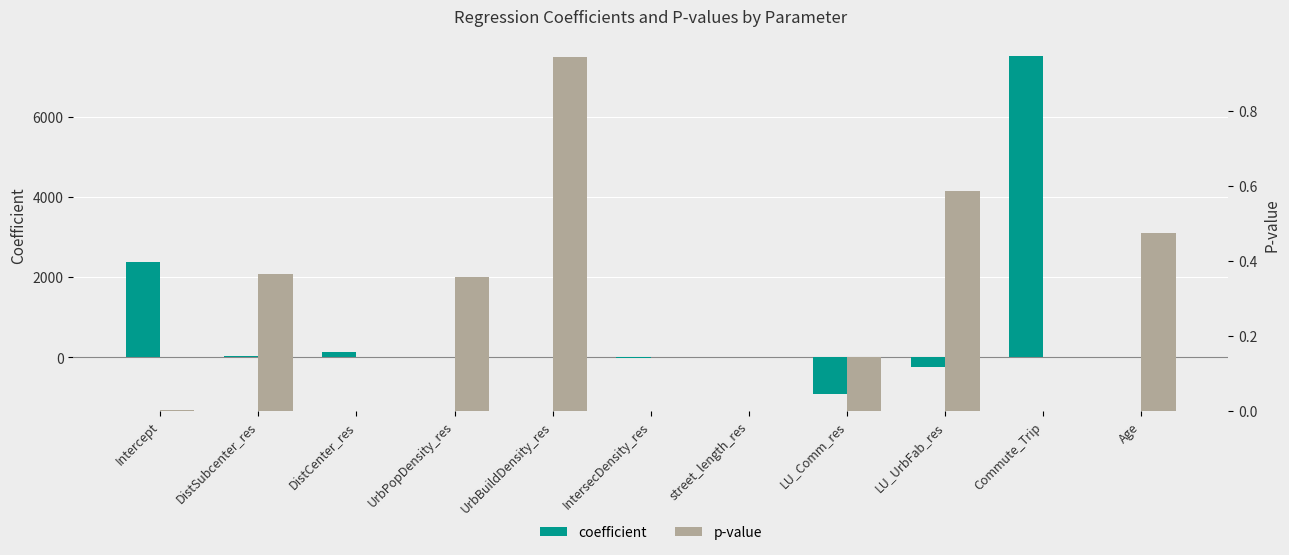

What is the total value across all series at UrbBuildDensity_res?

0.9